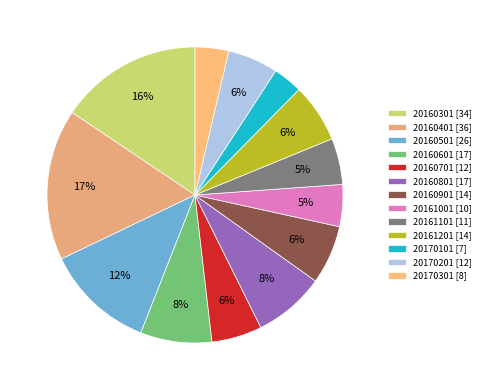

Combined, do 20160701 and 20161201 account for over 50%?

No